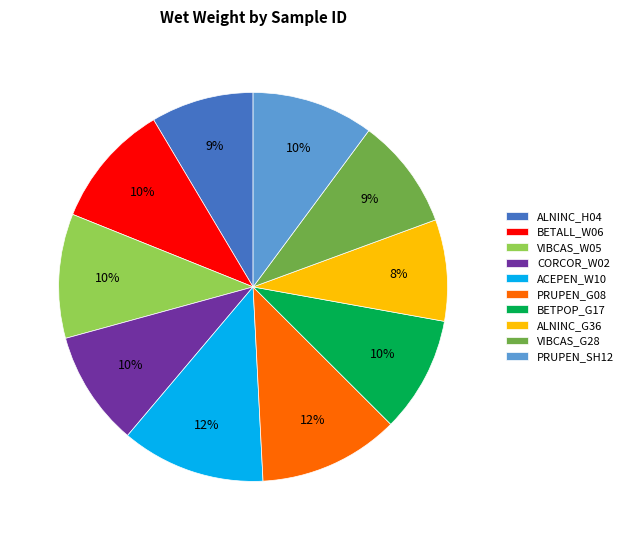

To the nearest percent, what portion does BETPOP_G17 represent?

10%